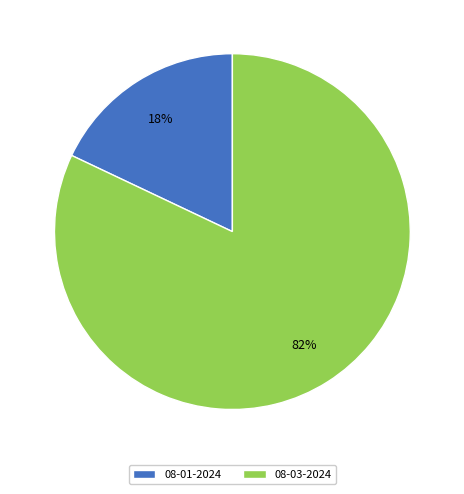

What is the largest slice in the pie chart?

08-03-2024